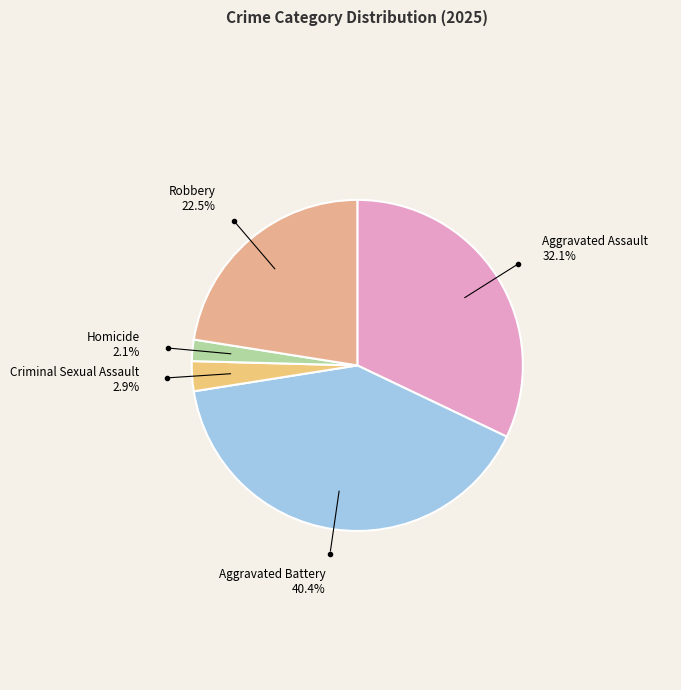

To the nearest percent, what portion does Homicide represent?

2%